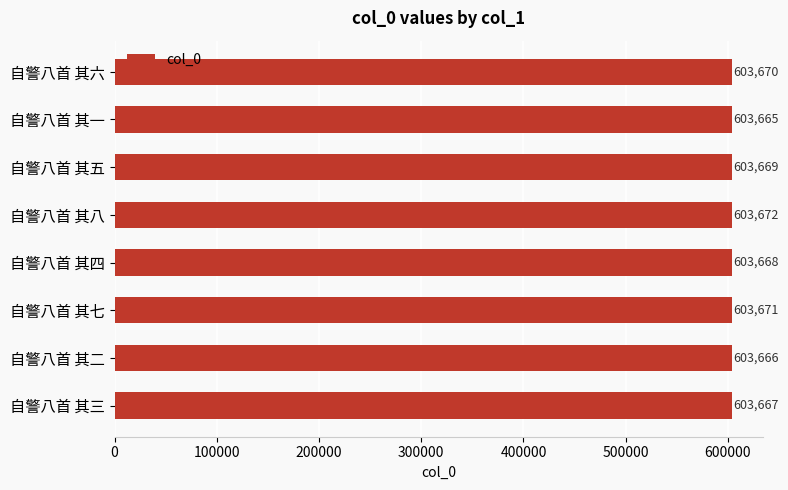

Reading bottom to top, extract all data points from this chart.

自警八首 其三=603667	自警八首 其二=603666	自警八首 其七=603671	自警八首 其四=603668	自警八首 其八=603672	自警八首 其五=603669	自警八首 其一=603665	自警八首 其六=603670